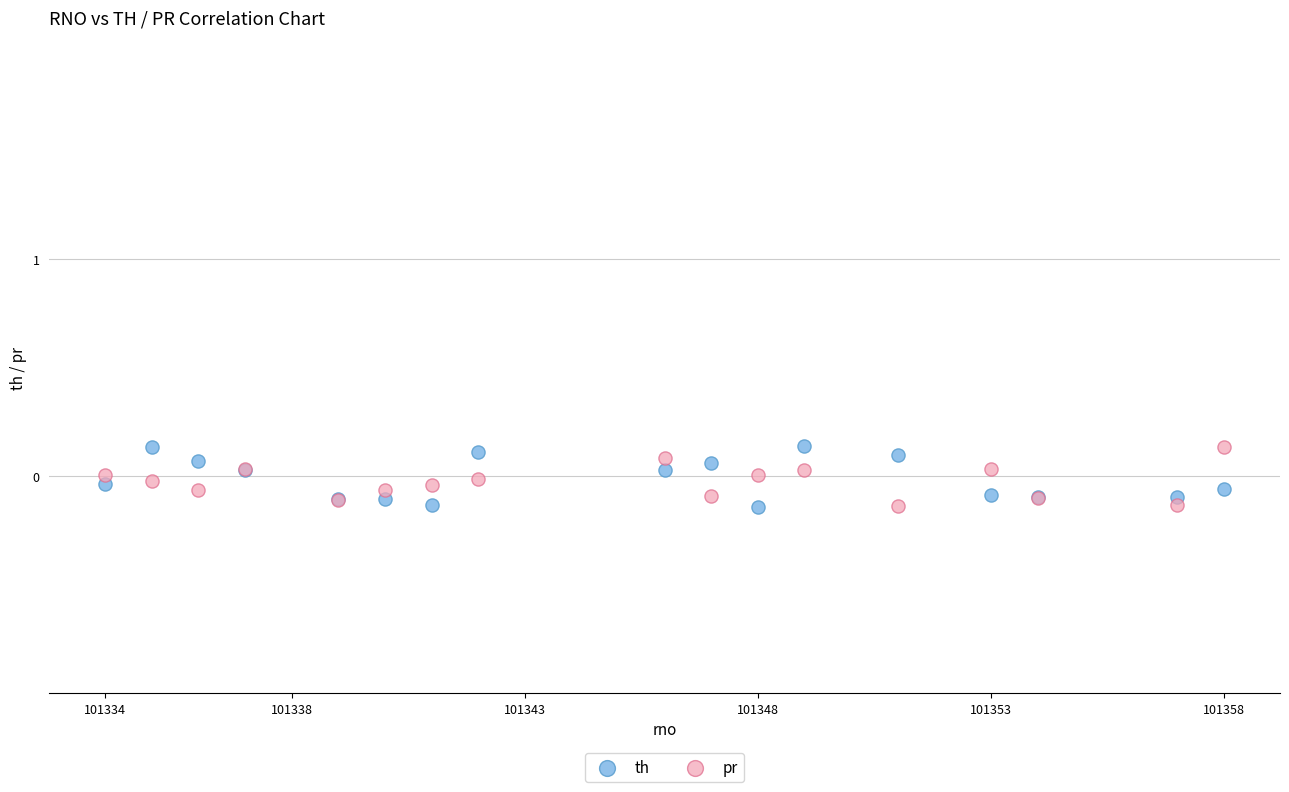

What is the X range (max minus min) for the scatter plot?

24.0